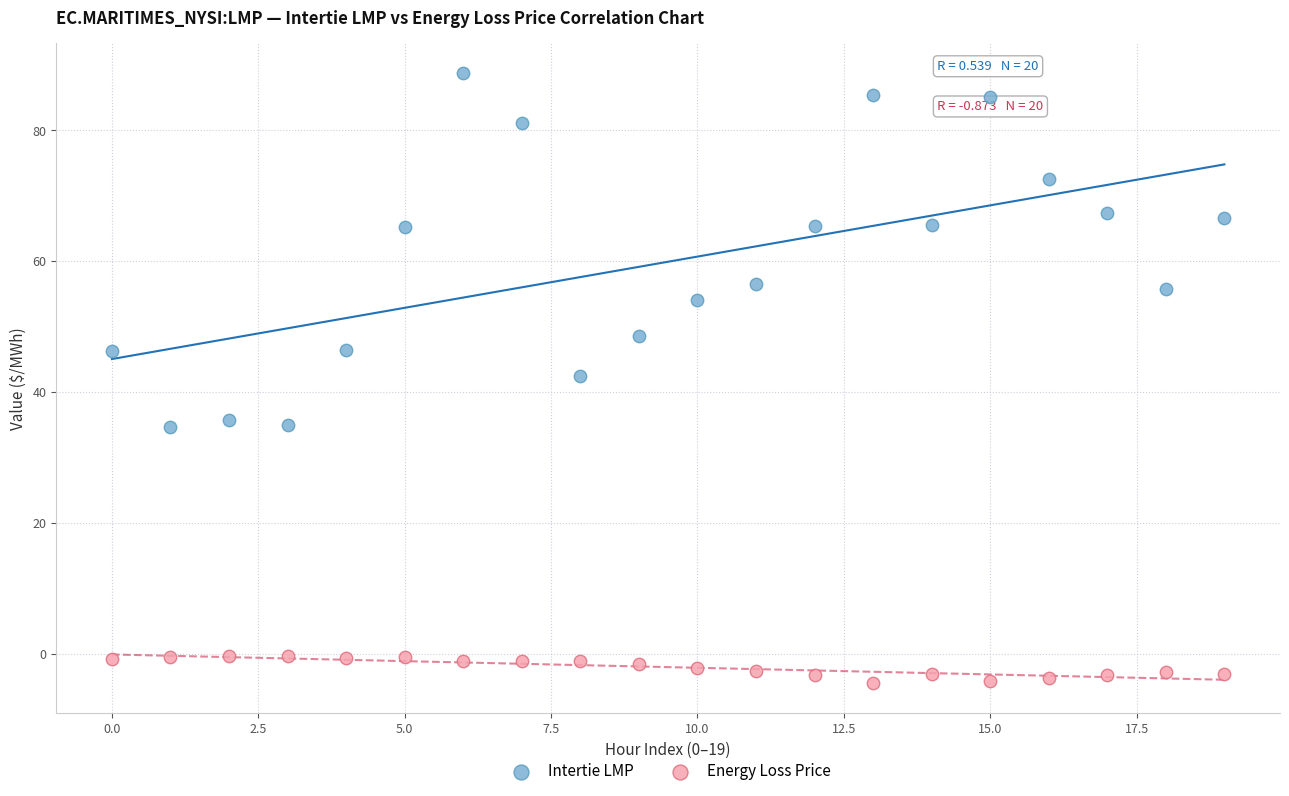

Which series contains the lowest Y value?

Energy Loss Price